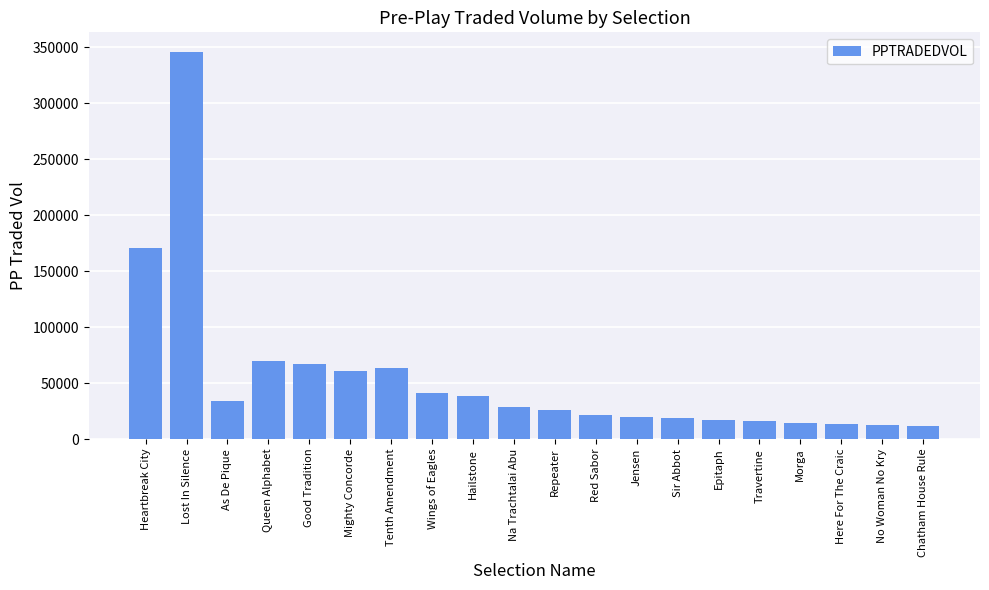

Where does the data first go above 28875?

Heartbreak City